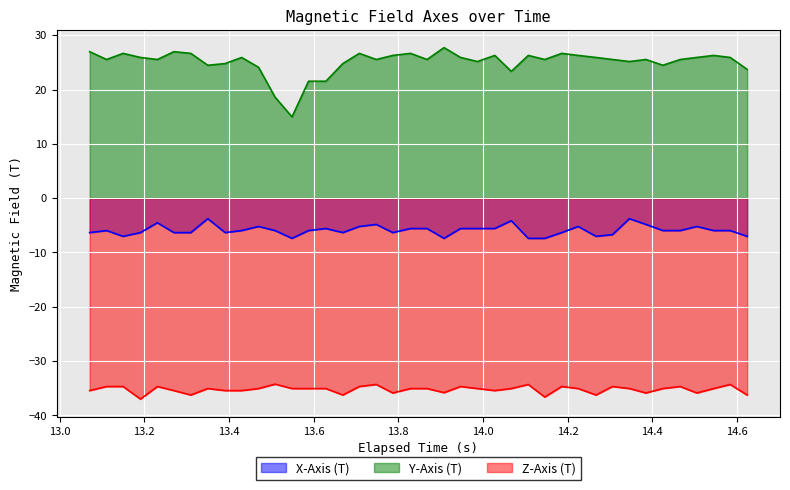

What are all the series names shown in the legend?

X-Axis (T), Y-Axis (T), Z-Axis (T)